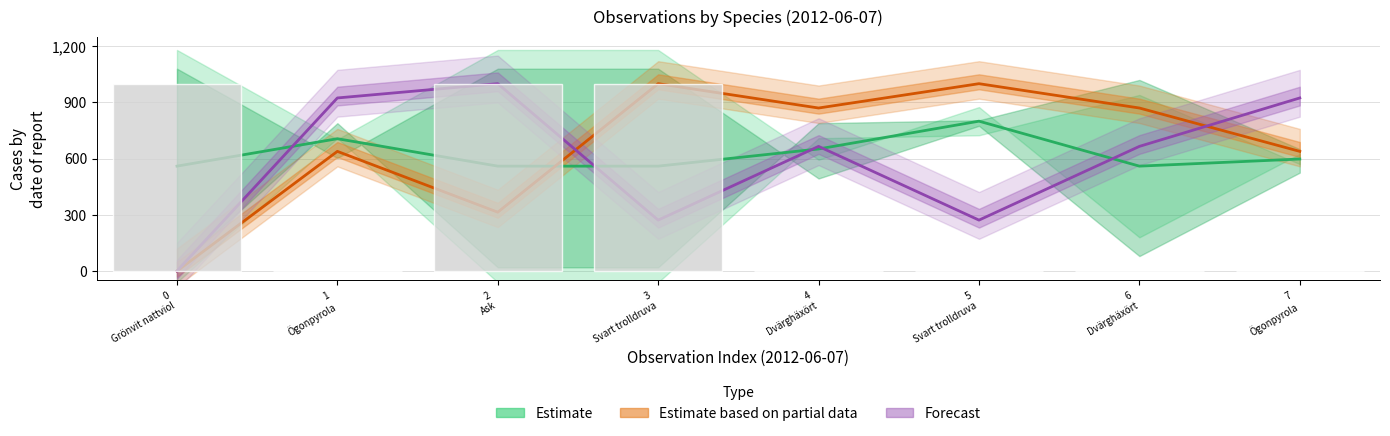

List the labels in order of value, smallest first.

1
Ögonpyrola, 4
Dvärghäxört, 5
Svart trolldruva, 6
Dvärghäxört, 7
Ögonpyrola, 0
Grönvit nattviol, 2
Ask, 3
Svart trolldruva